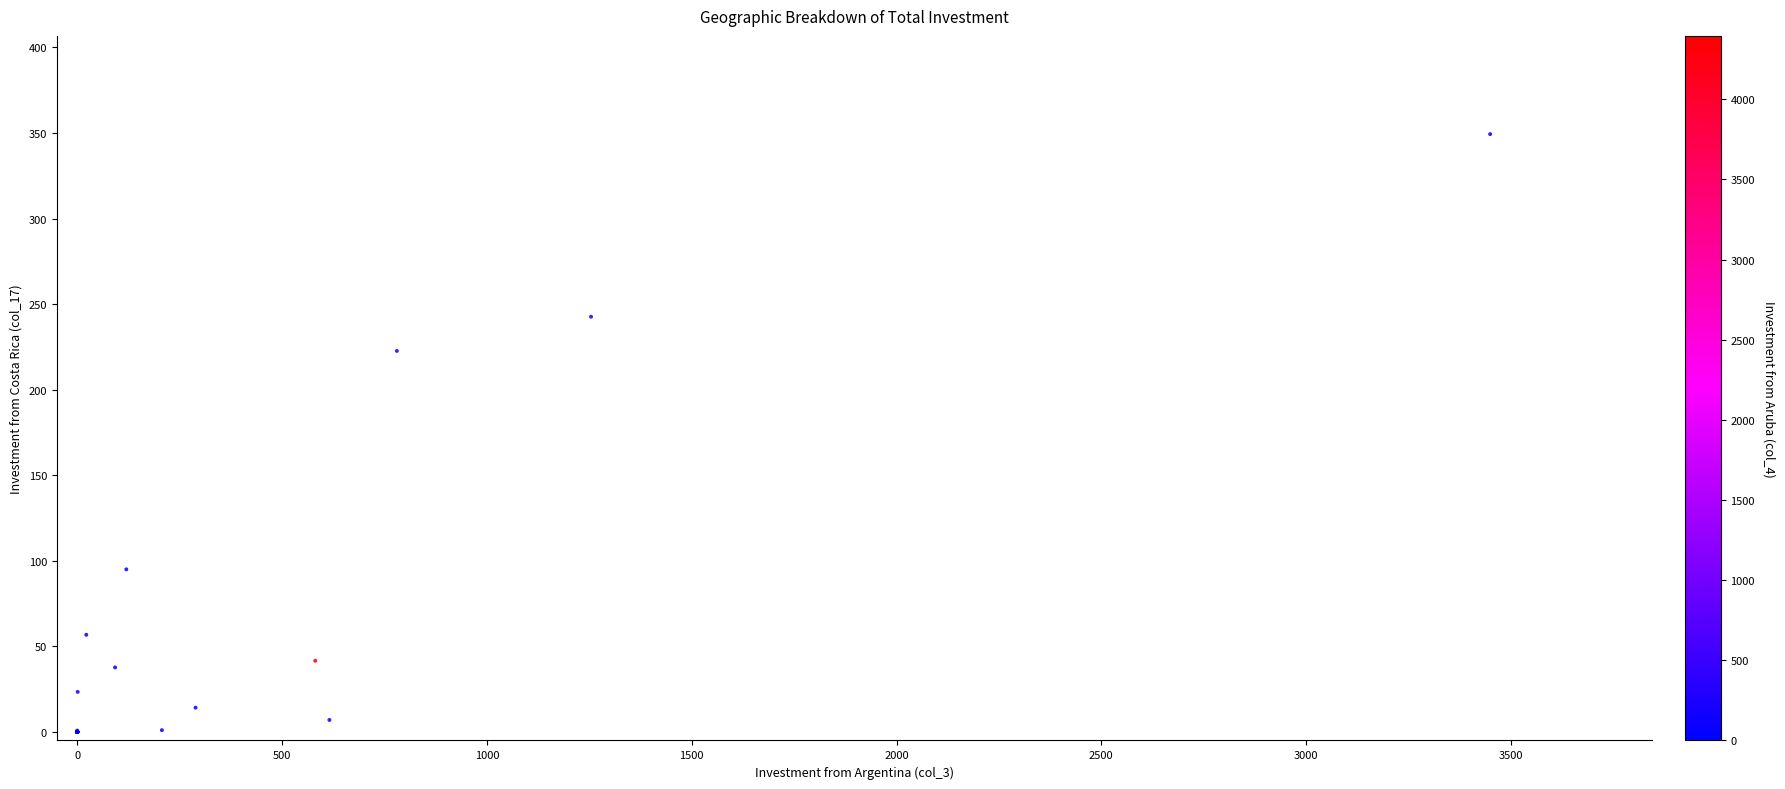

What Y value in the scatter plot is closest to 174?

222.6